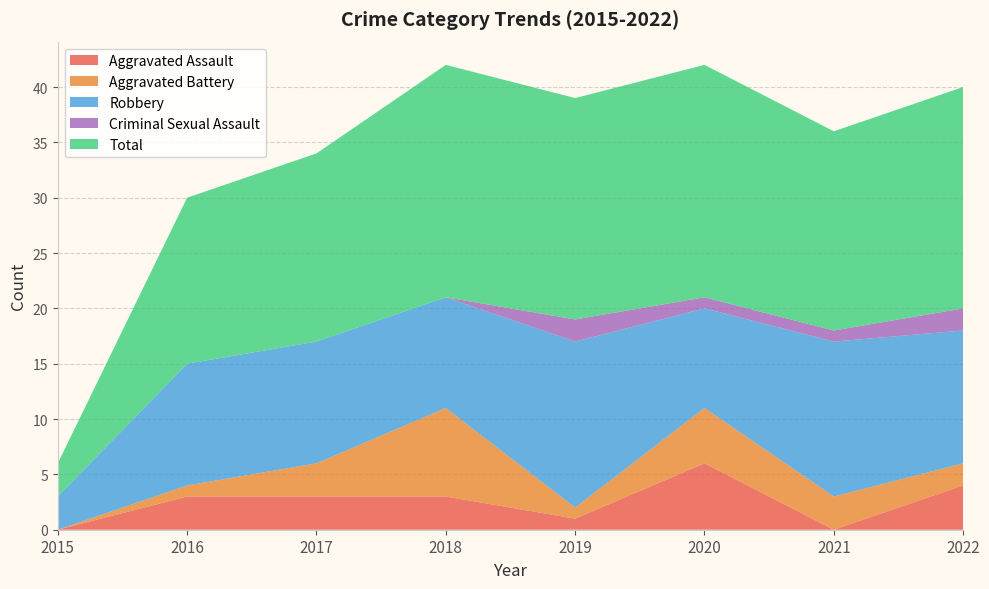

Reading right to left, transcribe all the data shown in this chart.

Aggravated Assault: 4	0	6	1	3	3	3	0
Aggravated Battery: 2	3	5	1	8	3	1	0
Robbery: 12	14	9	15	10	11	11	3
Criminal Sexual Assault: 2	1	1	2	0	0	0	0
Total: 20	18	21	20	21	17	15	3